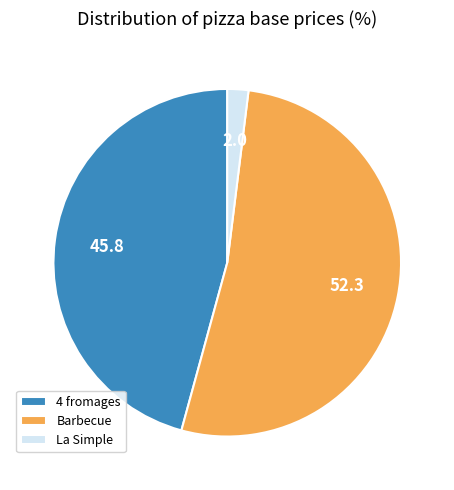

What is the smallest slice in the pie chart?

La Simple